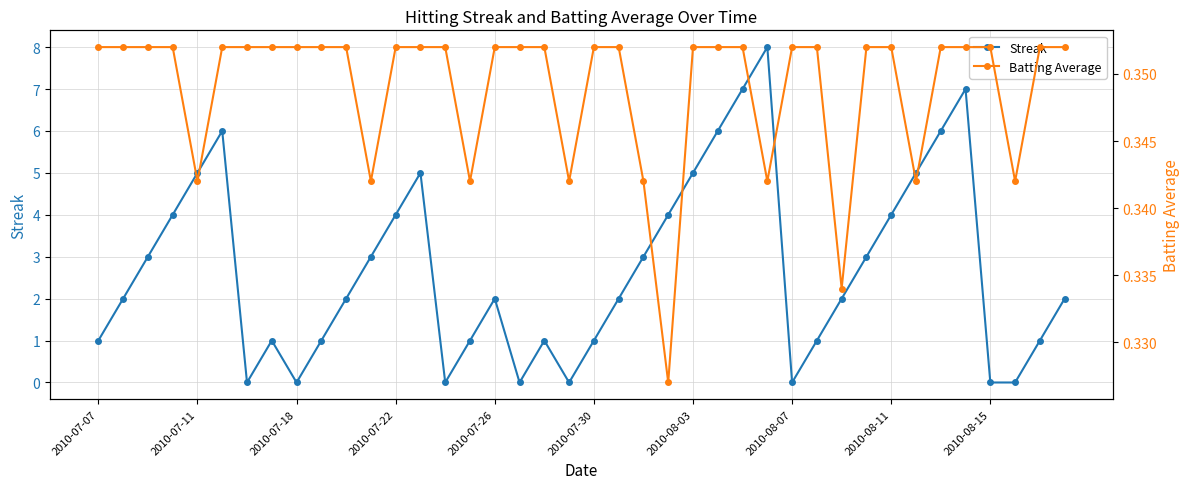

What are all the series names shown in the legend?

Streak, Batting Average